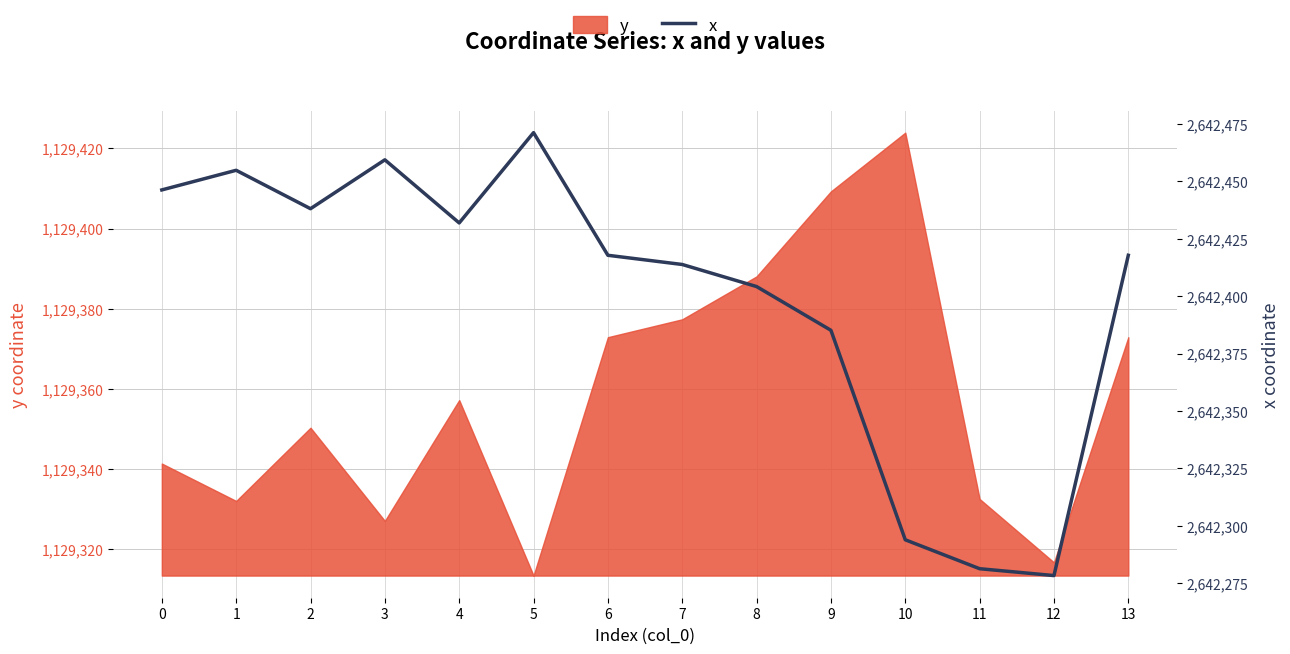

List the labels in order of value, smallest first.

12, 11, 10, 9, 8, 7, 6, 13, 4, 2, 0, 1, 3, 5